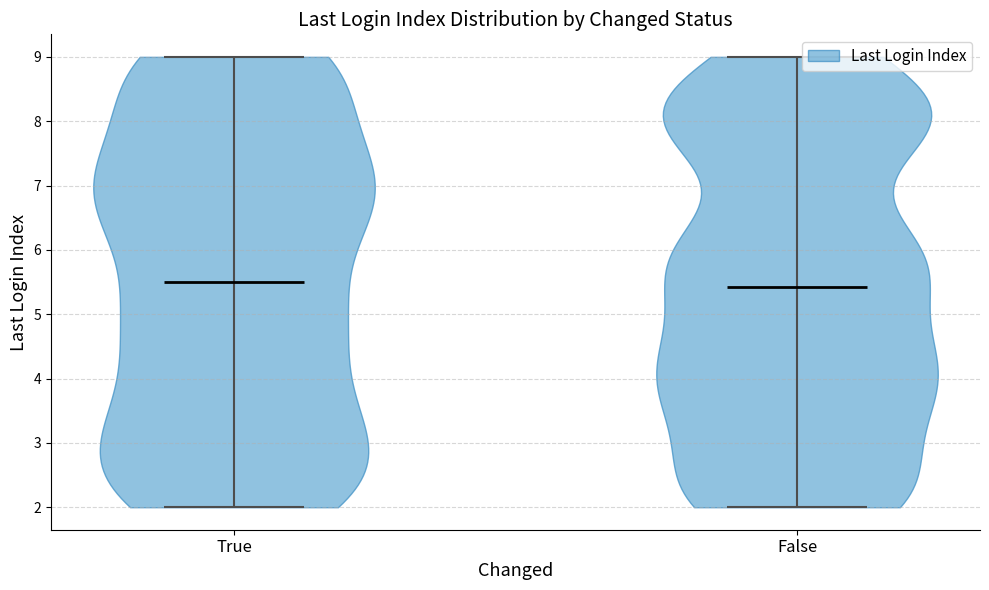

What is the highest point the violin for False reaches on the y-axis? The values are not printed on the chart, so give them approximately, as read against the axis.

9.0